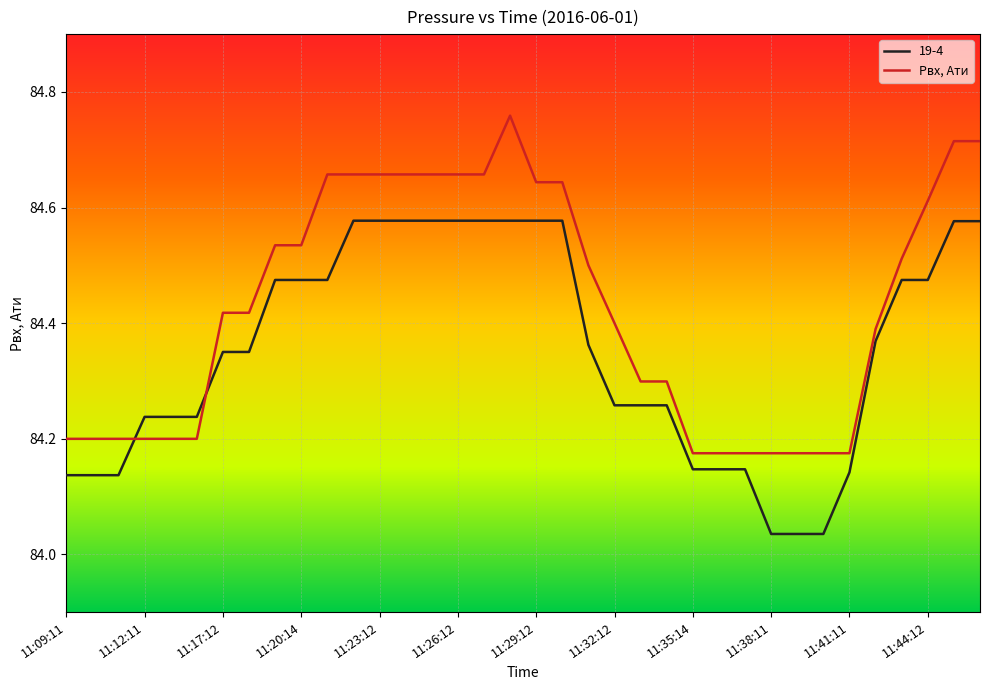

Which series ends up on top after the final intersection of Pвх, Ати and 19-4?

Pвх, Ати